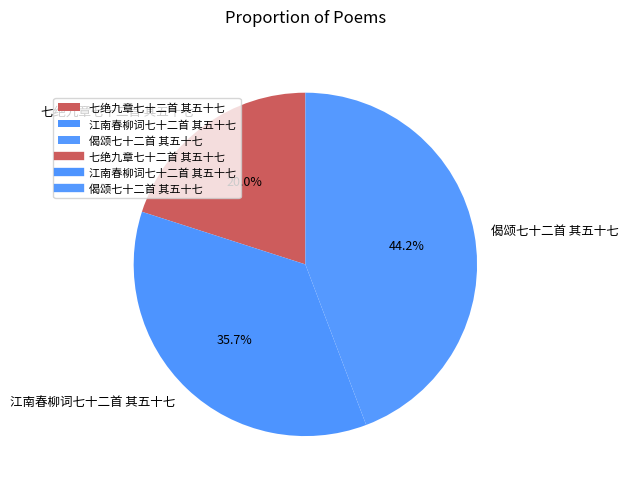

True or false: 江南春柳词七十二首 其五十七 accounts for 44% of the total.

False